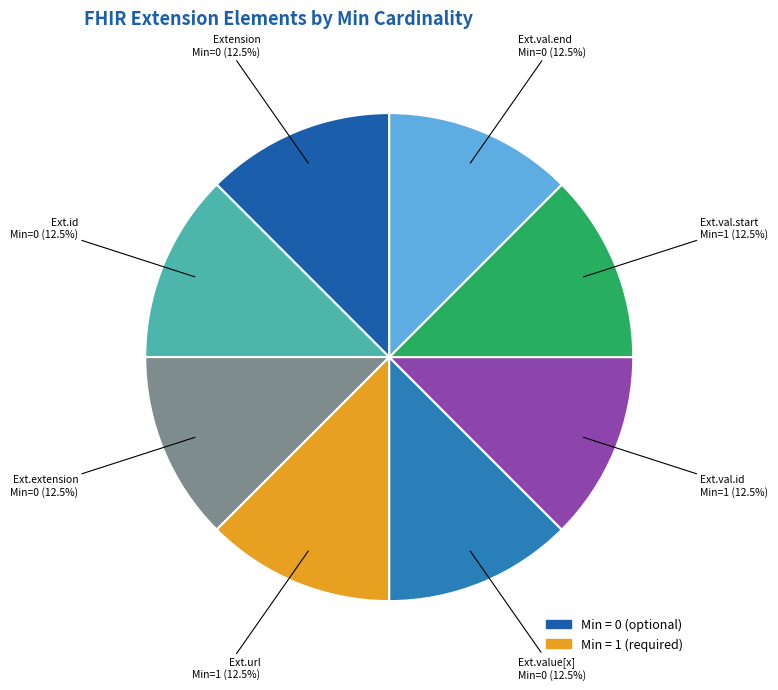

How many slices are in this pie chart?

8